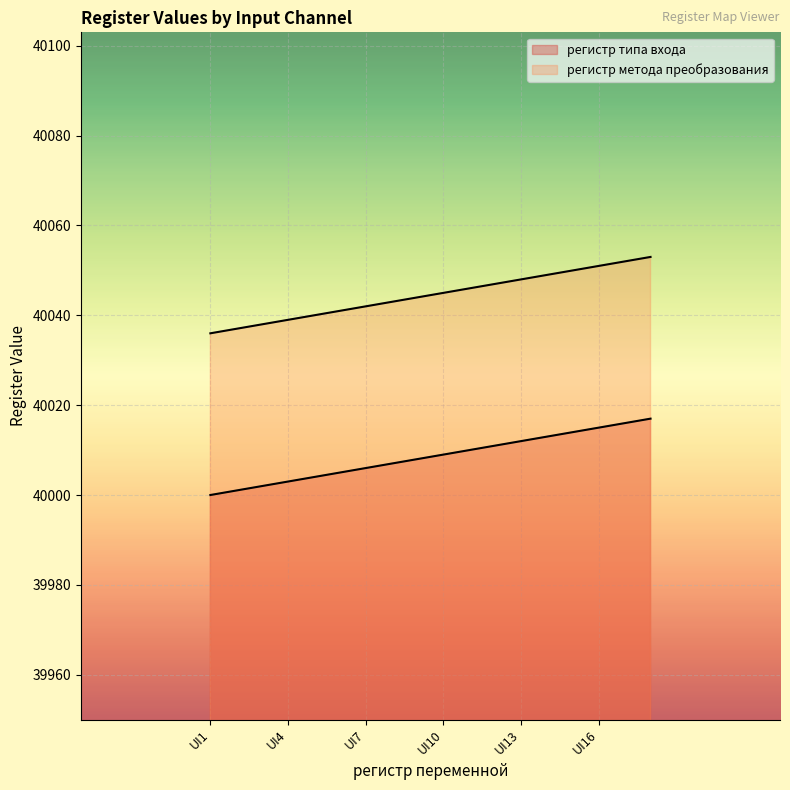

True or false: регистр метода преобразования and регистр типа входа cross at least once.

False